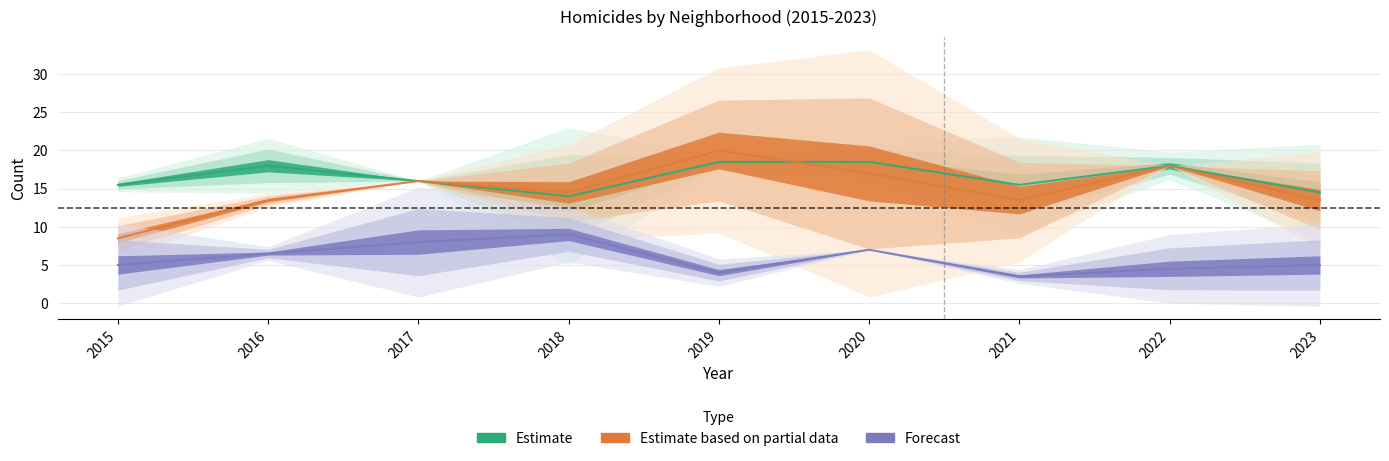

Which has a higher value, 2021 or 2019?

2019